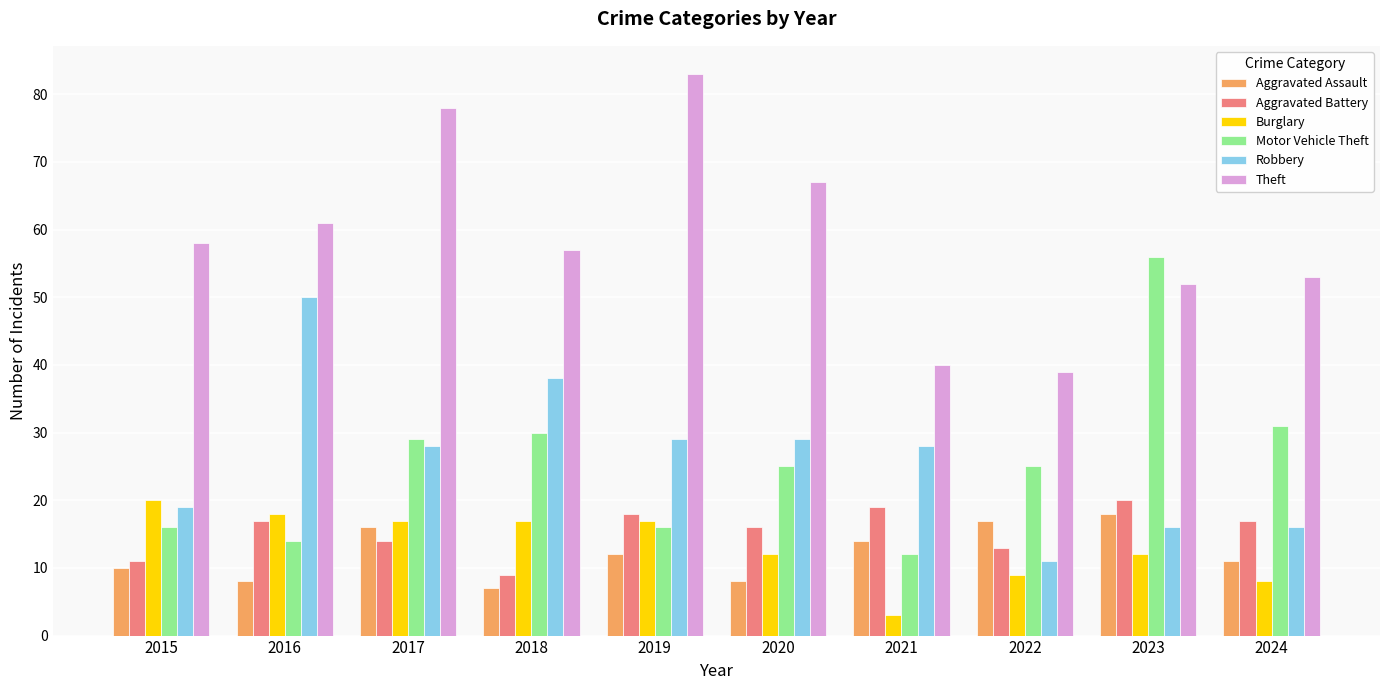

What is the smallest value displayed?

3